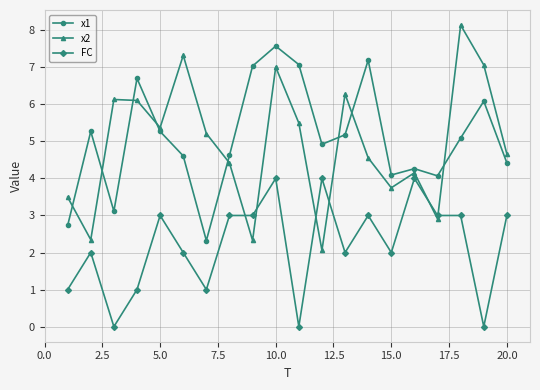

List the series in order of their peak value, highest first.

x2, x1, FC